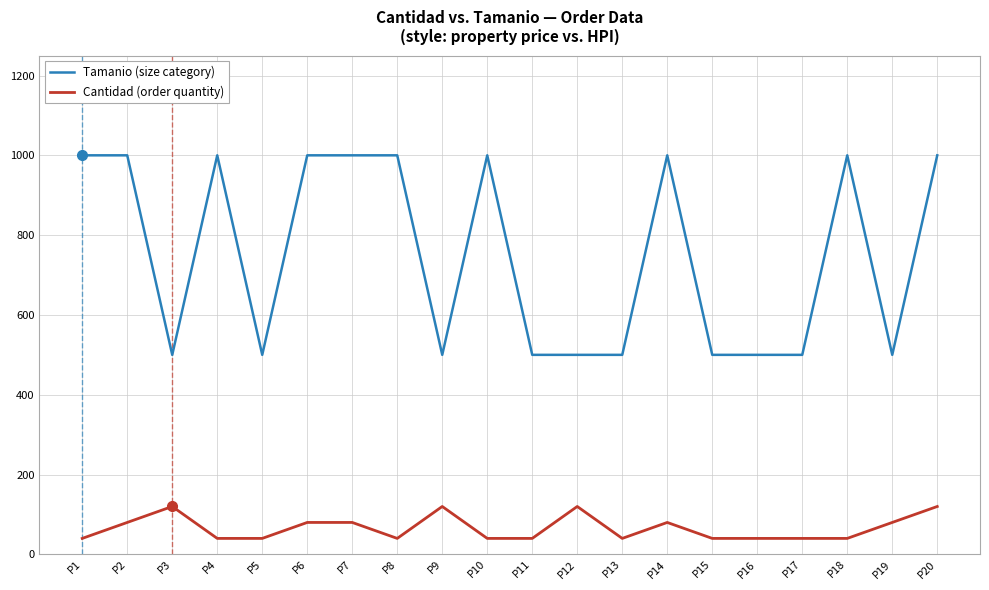

Which series has the widest spread of values?

Tamanio (size category)